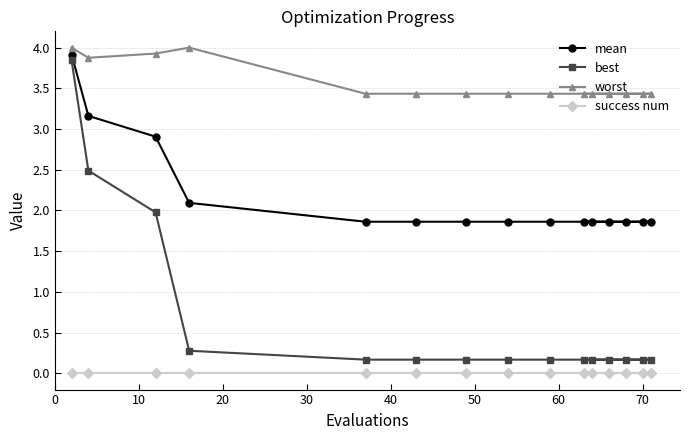

What are all the series names shown in the legend?

mean, best, worst, success num